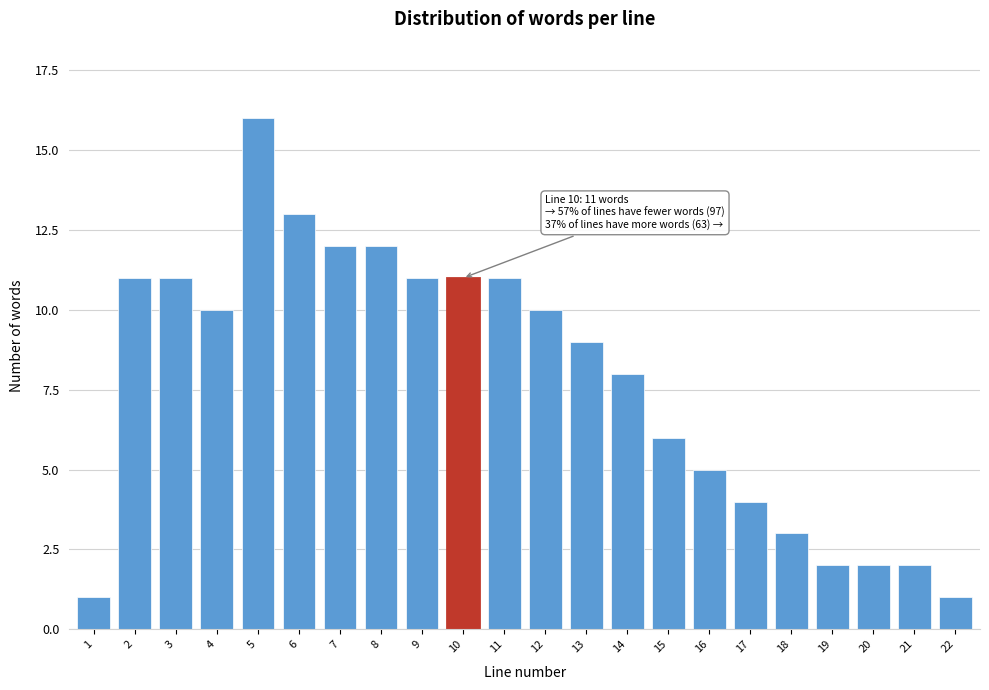

Reading left to right, transcribe all the data shown in this chart.

1	11	11	10	16	13	12	12	11	11	11	10	9	8	6	5	4	3	2	2	2	1